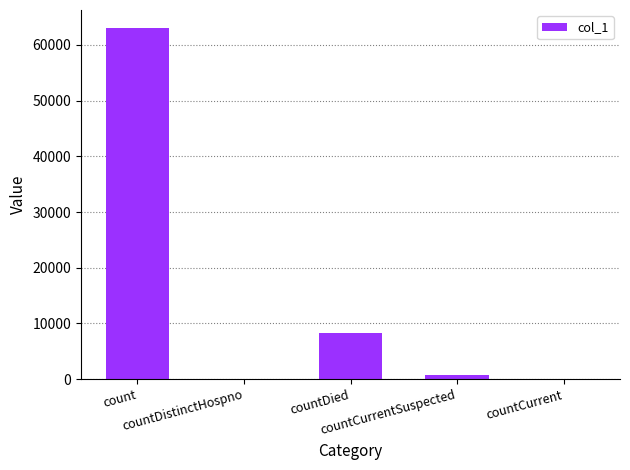

What is the greatest value displayed?

63115